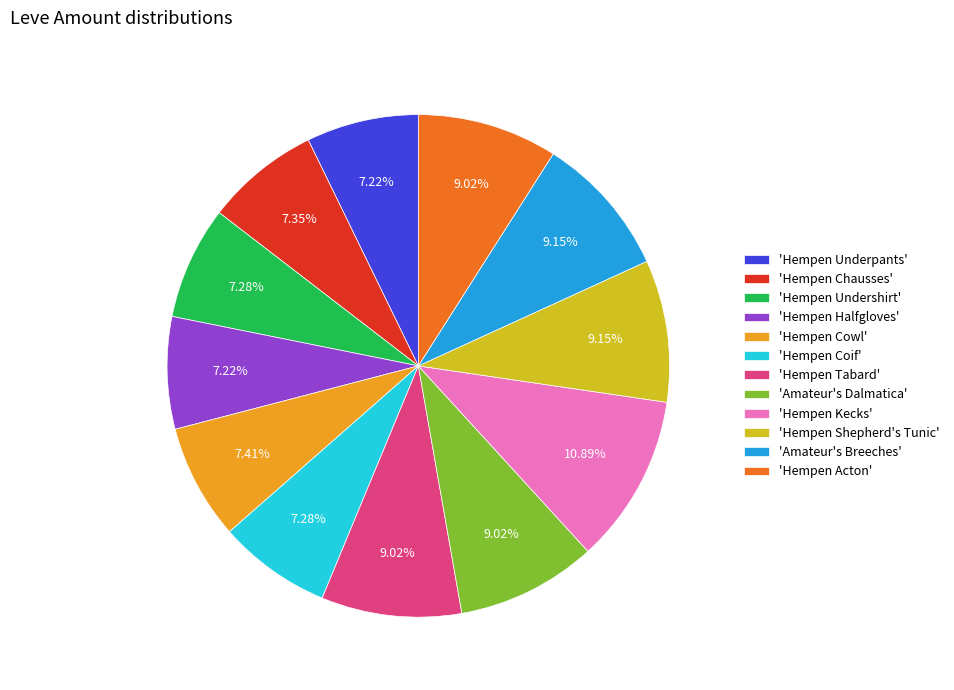

Does any single category account for the majority?

No